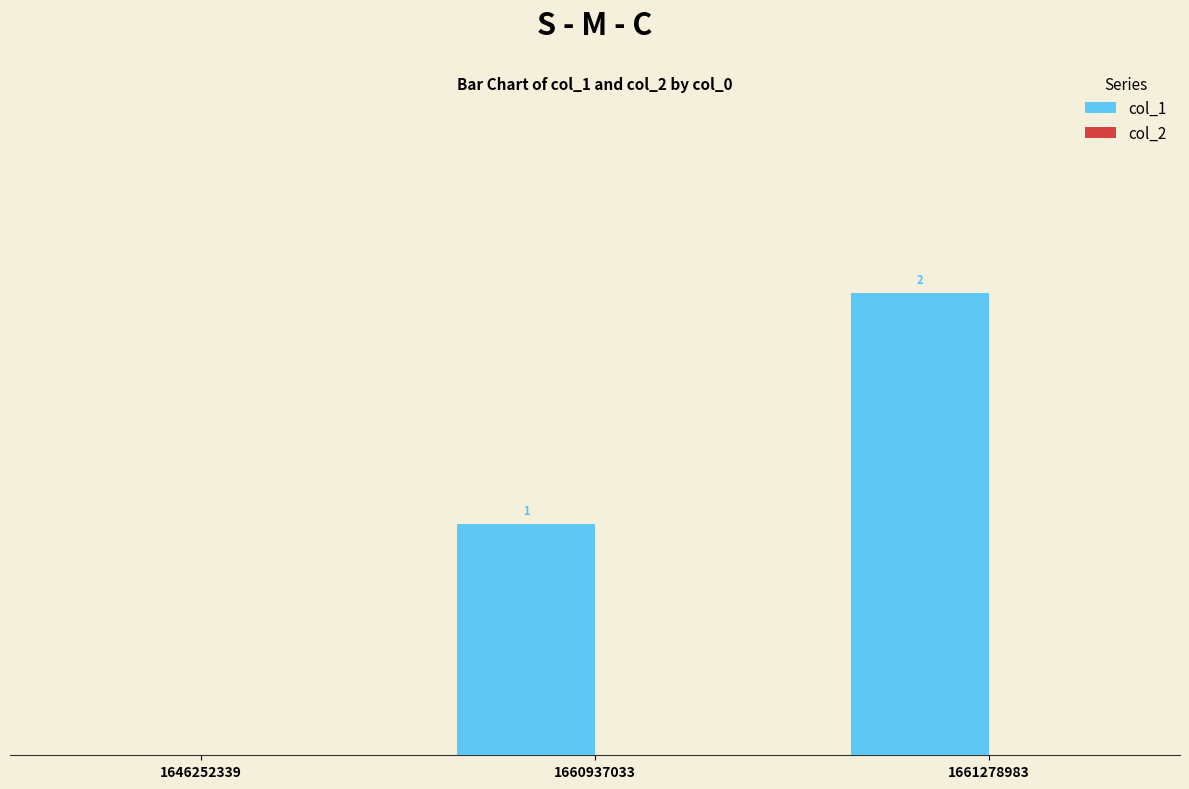

Reading left to right, extract all data points from this chart.

col_1: 1646252339=0	1660937033=1	1661278983=2
col_2: 1646252339=0	1660937033=0	1661278983=0